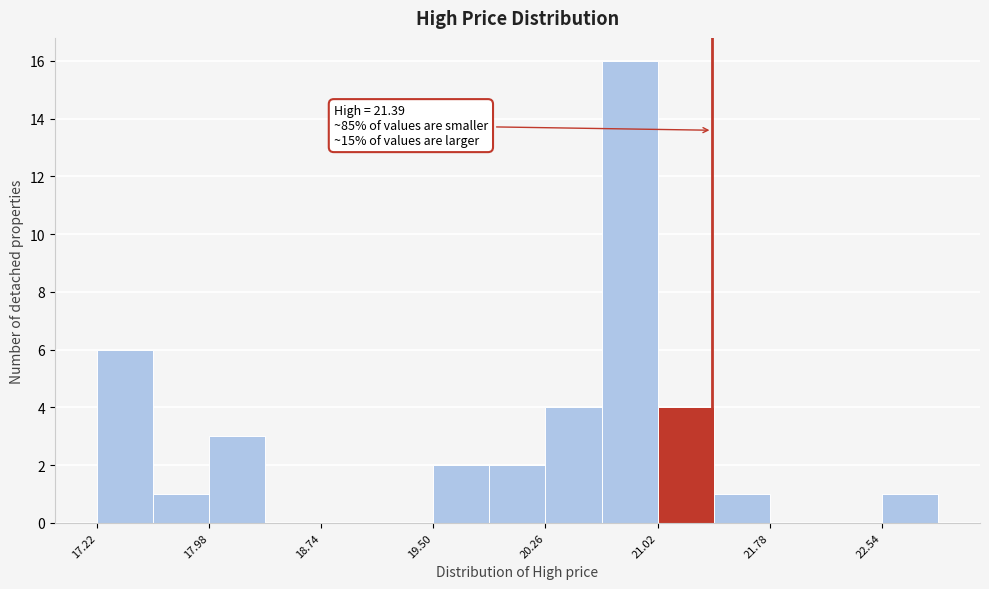

Around what value on the x-axis is the tallest bar? Give the approximate position of its centre, as read against the axis.

20.8